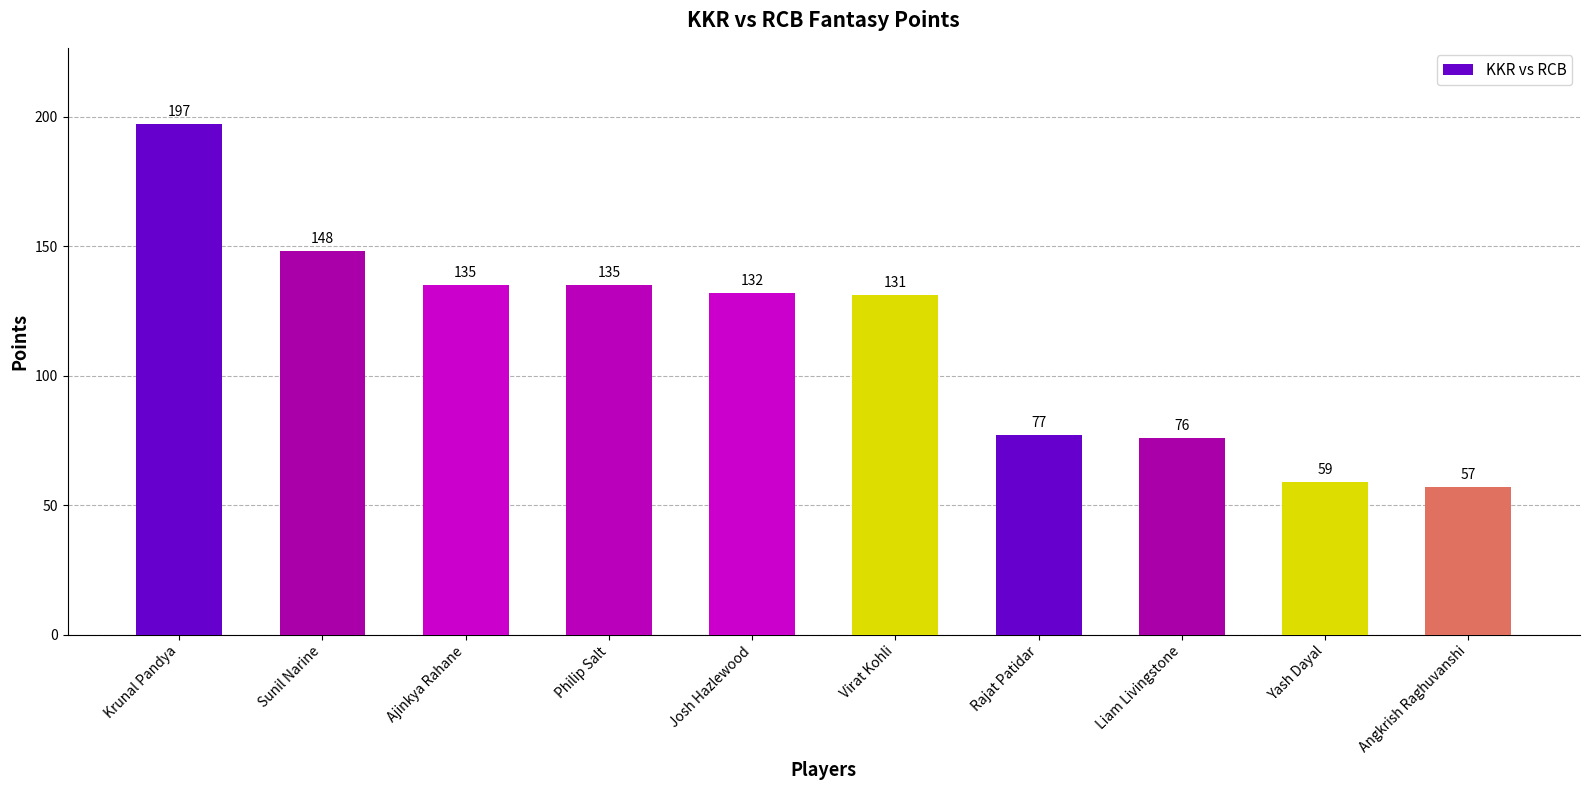

Reading left to right, what are all the values shown in this chart?

197	148	135	135	132	131	77	76	59	57